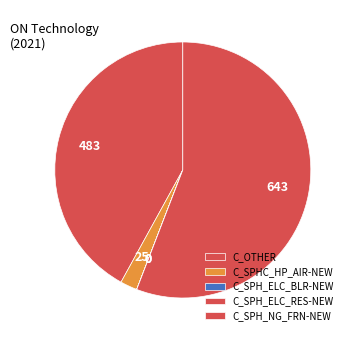

To the nearest percent, what portion does C_SPHC_HP_AIR-NEW represent?

2%